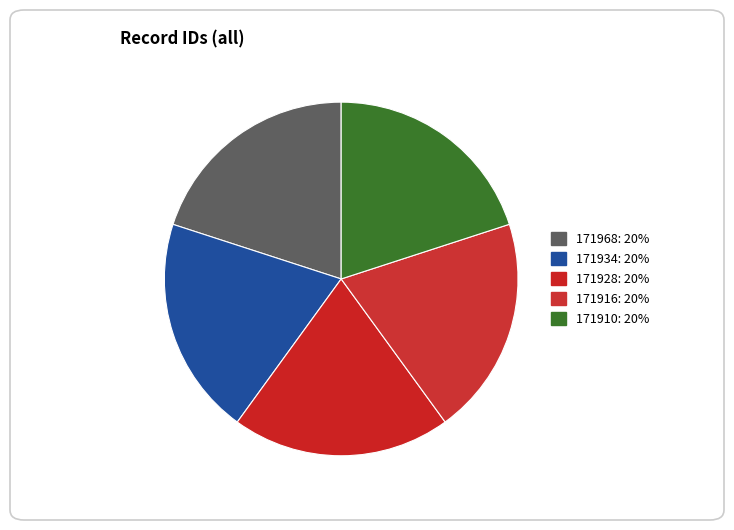

Which has a higher value, 171916 or 171928?

171928